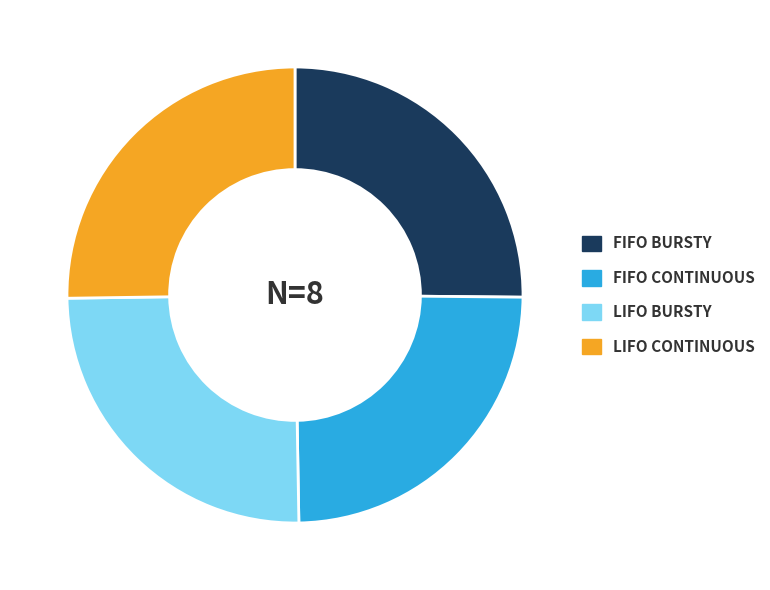

Does any single category account for the majority?

No